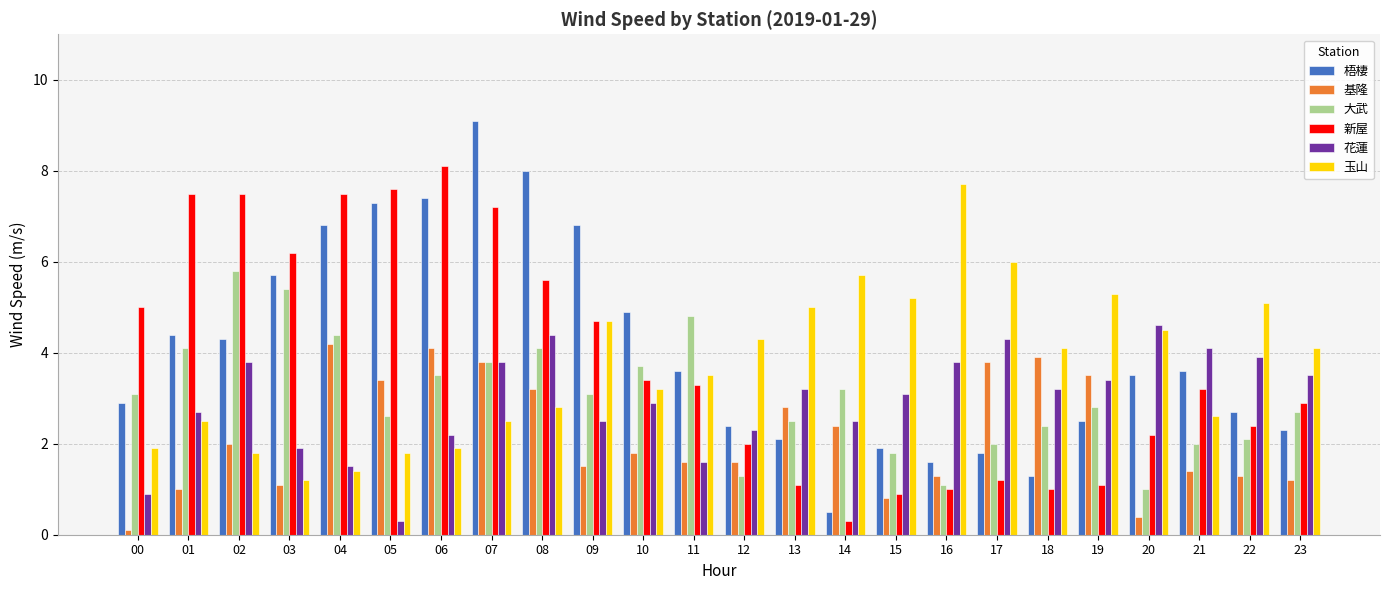

The value of 大武 at 20 is 1.7. True or false?

False